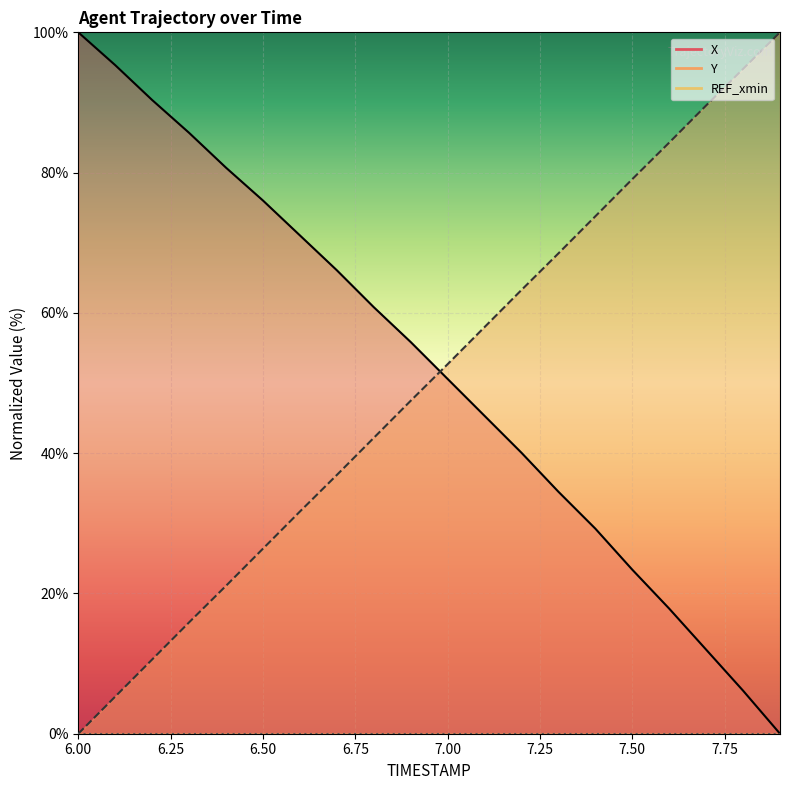

How many intersections are there between Y and X?

1